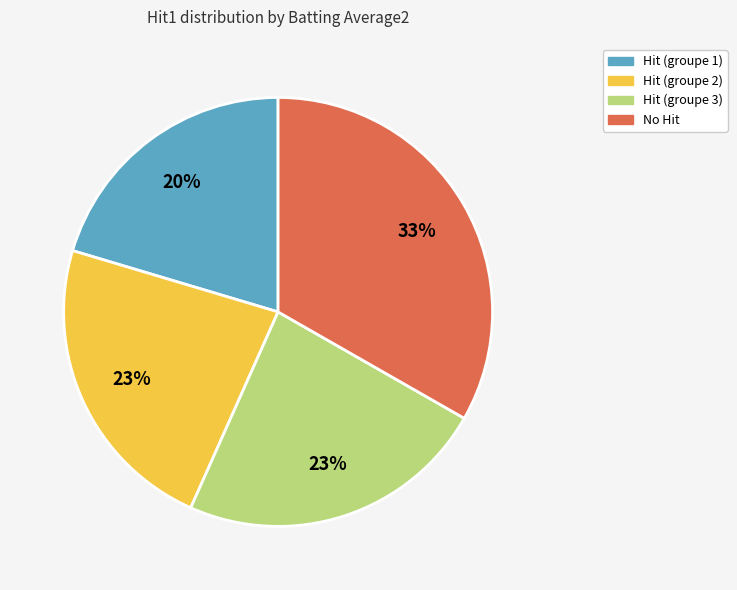

Is there a majority slice in this chart?

No